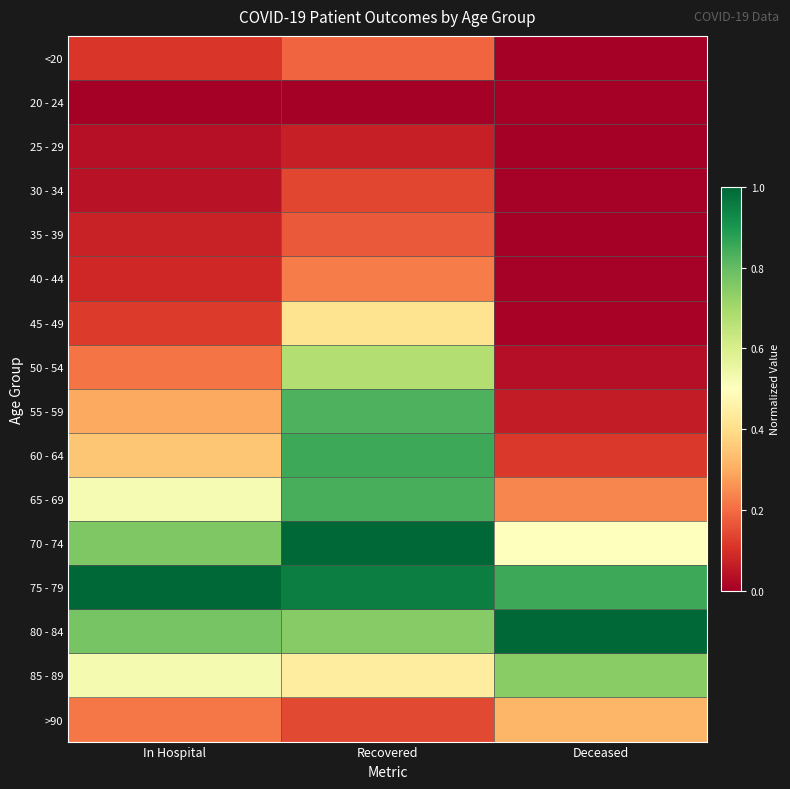

Count the number of categories in the chart.

3